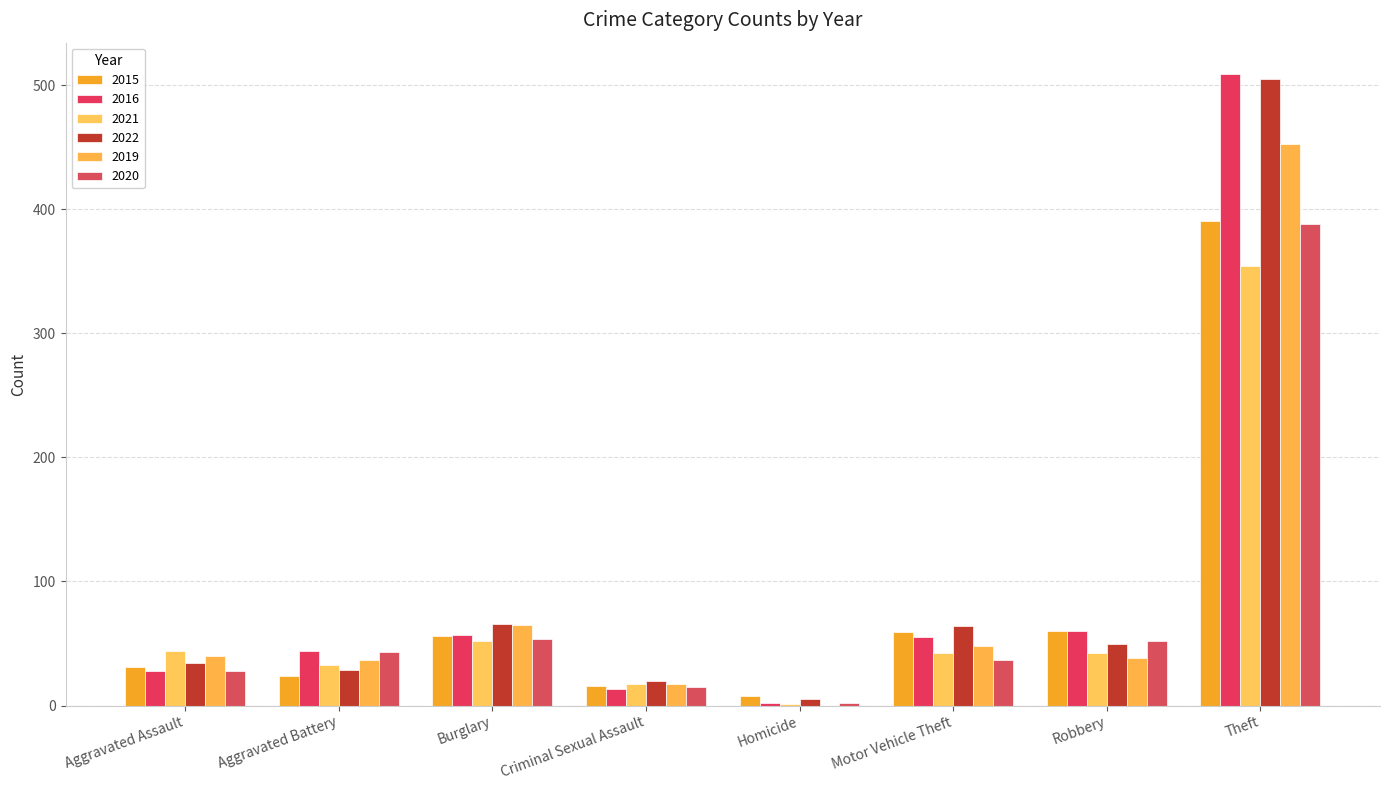

Are the bars grouped side by side (vs. stacked)?

Yes